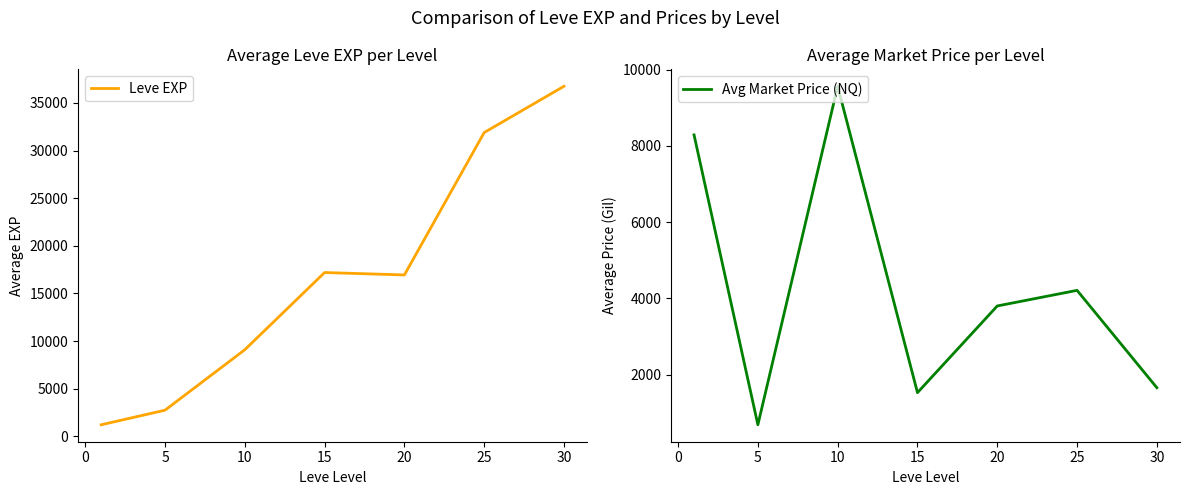

What is the average value of the Avg Market Price (NQ) series?

4250